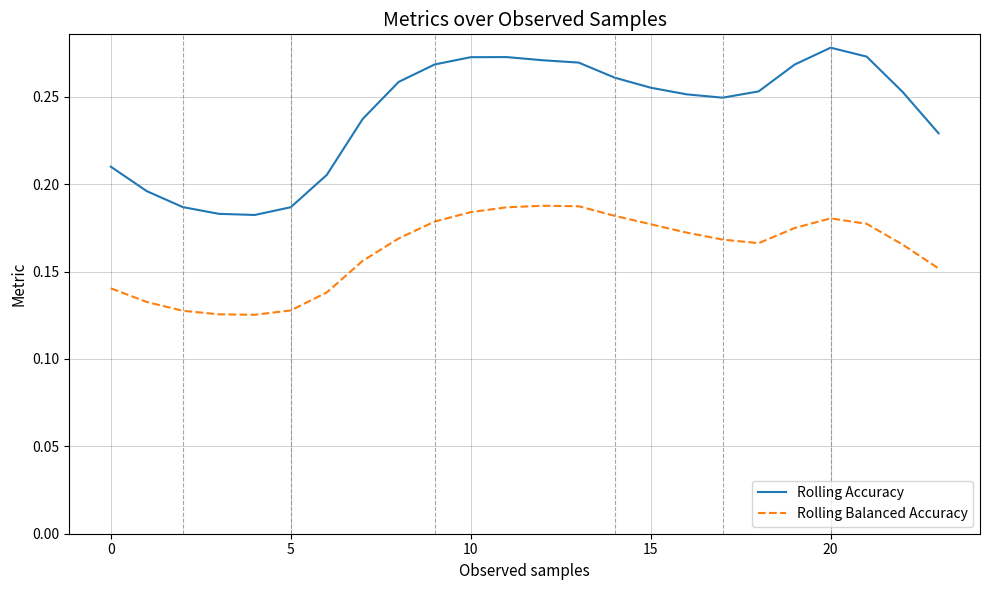

Which series has the widest spread of values?

Rolling Accuracy